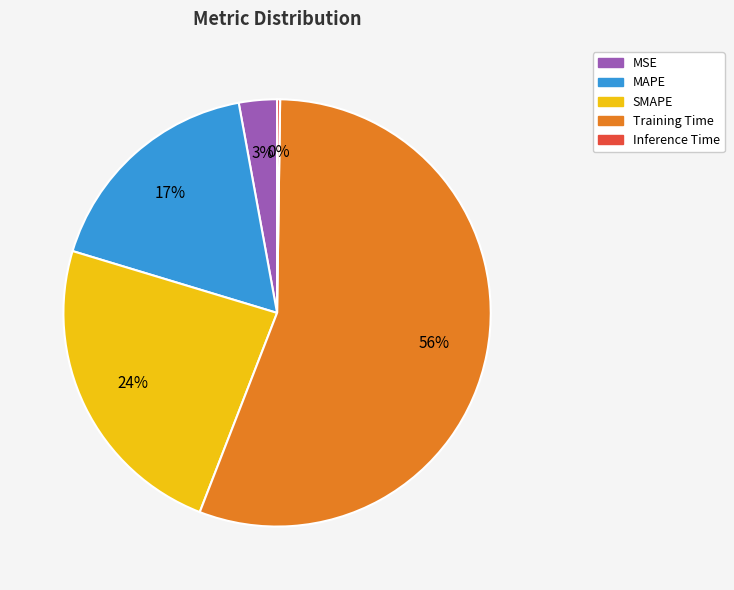

True or false: Training Time accounts for 56% of the total.

True